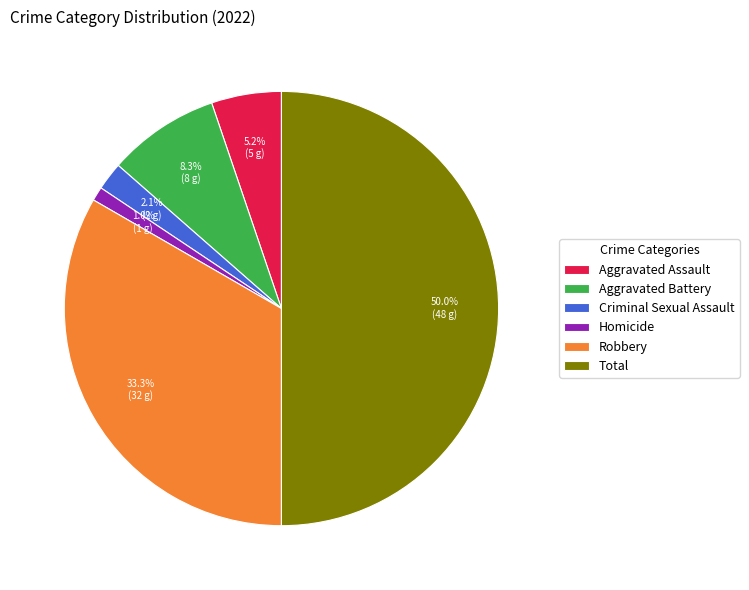

Count the number of slices in the pie.

6